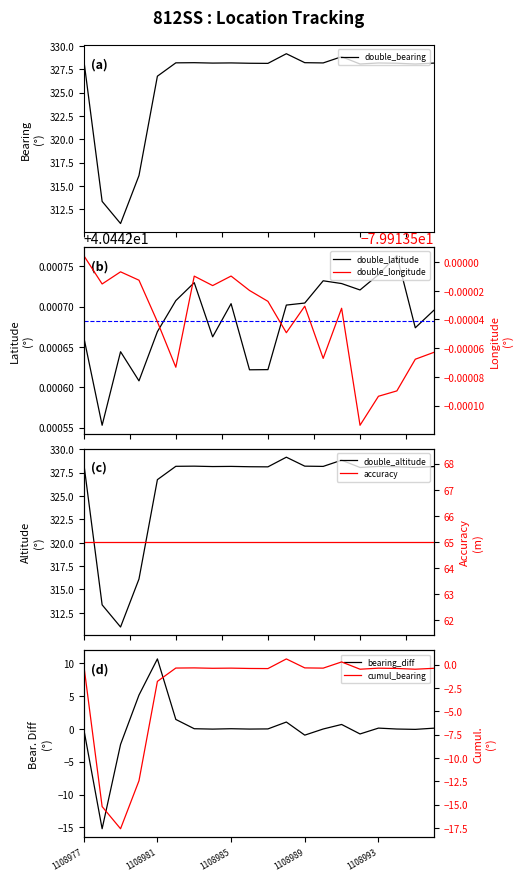

The value of double_altitude at 1108983 is -0.5. True or false?

False